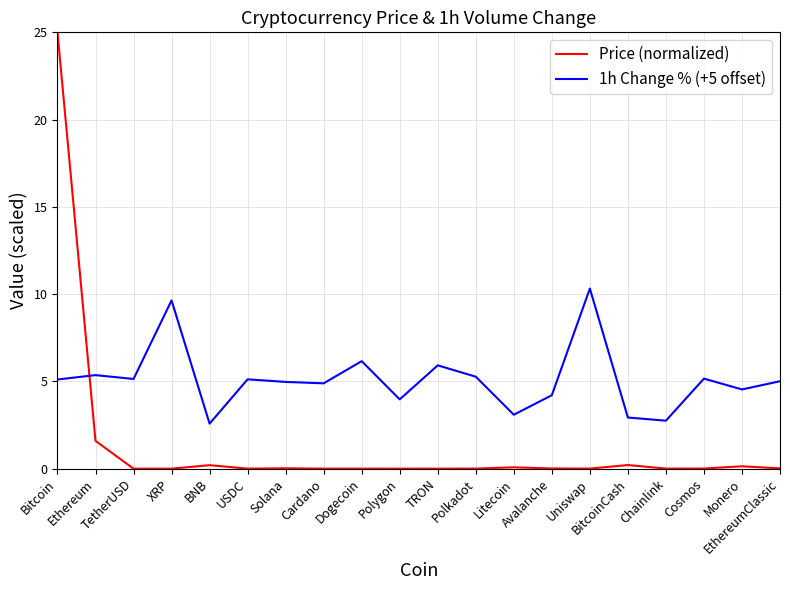

What is the minimum value for 1h Change % (+5 offset)?

2.6